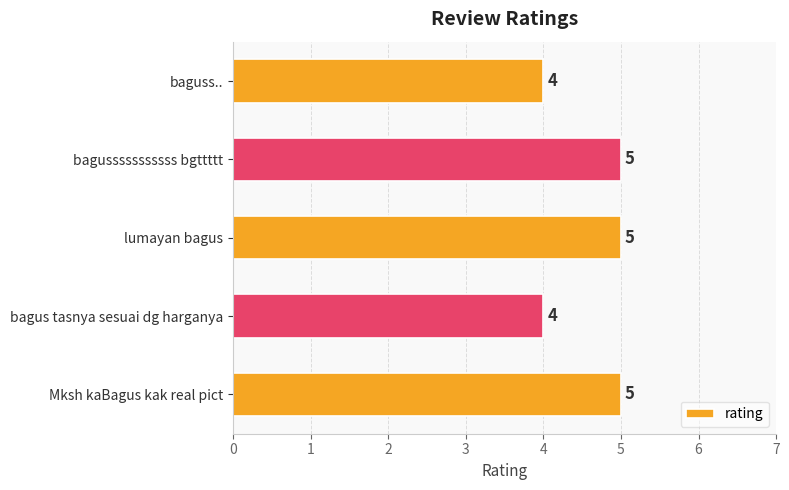

Reading bottom to top, what are all the values shown in this chart?

5	4	5	5	4